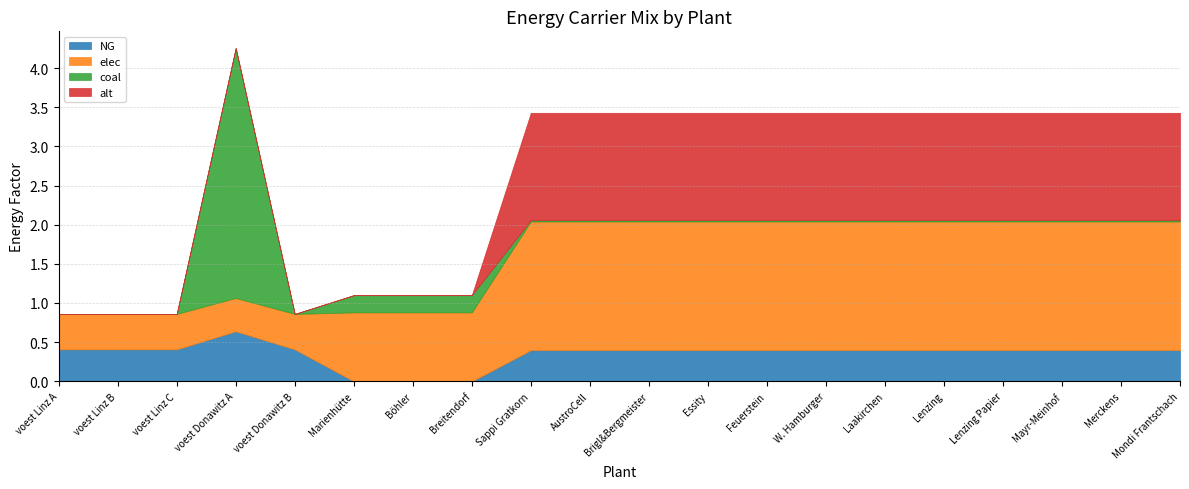

Which series has the largest total across all categories?

elec